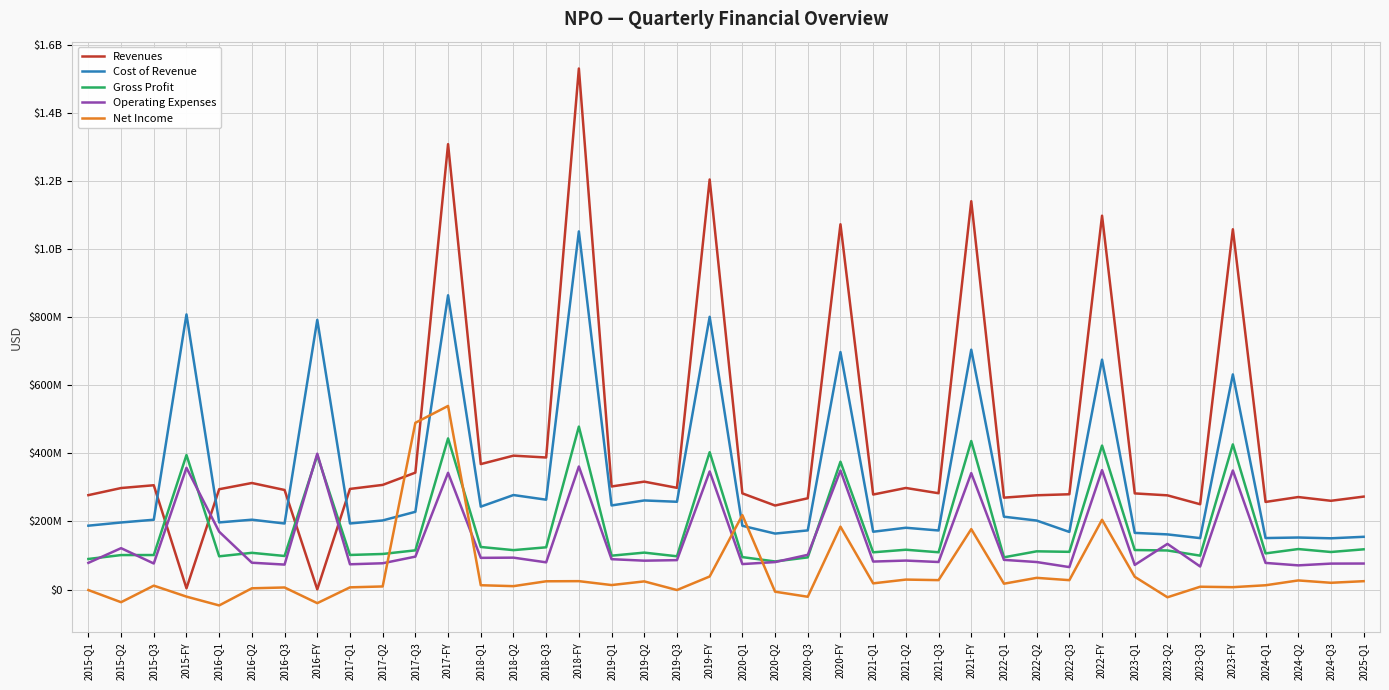

Which category has the highest value in the Gross Profit series?

2018-FY